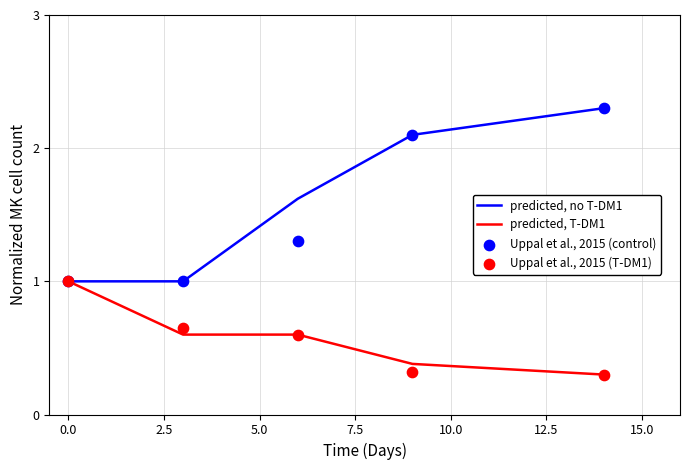

What are all the series names shown in the legend?

predicted, no T-DM1, predicted, T-DM1, Uppal et al., 2015 (control), Uppal et al., 2015 (T-DM1)